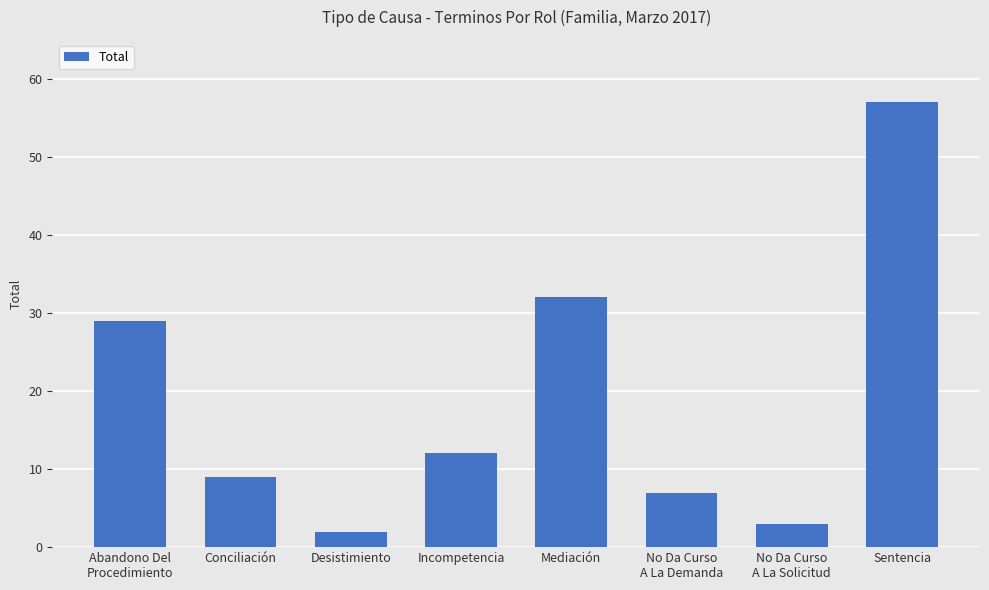

What value does the data have at Incompetencia, to the nearest 5?

10